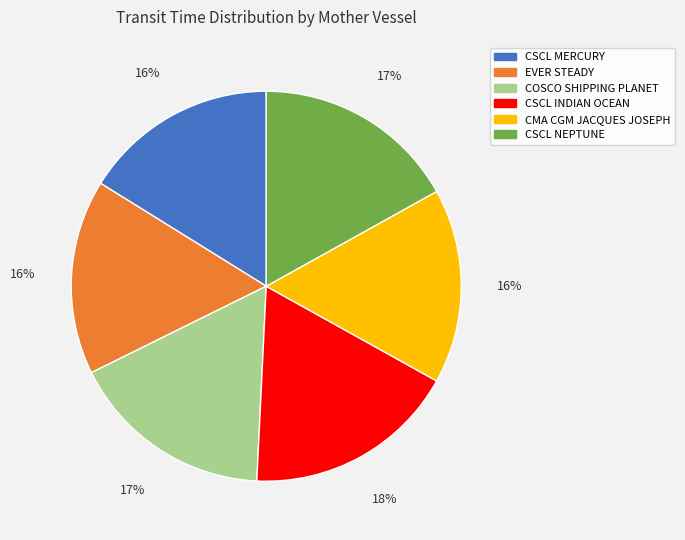

How many segments does this pie chart have?

6